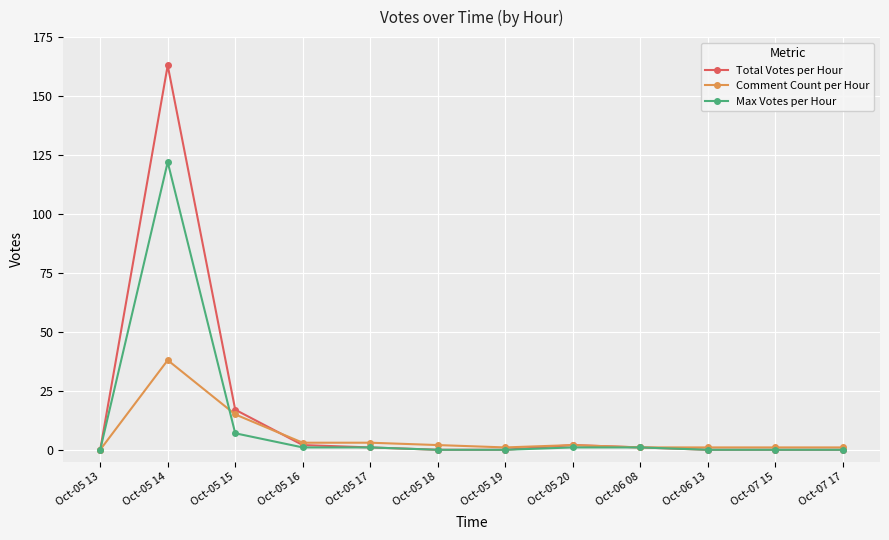

What is the difference between the Max Votes per Hour values at Oct-05 17 and Oct-07 15?

1